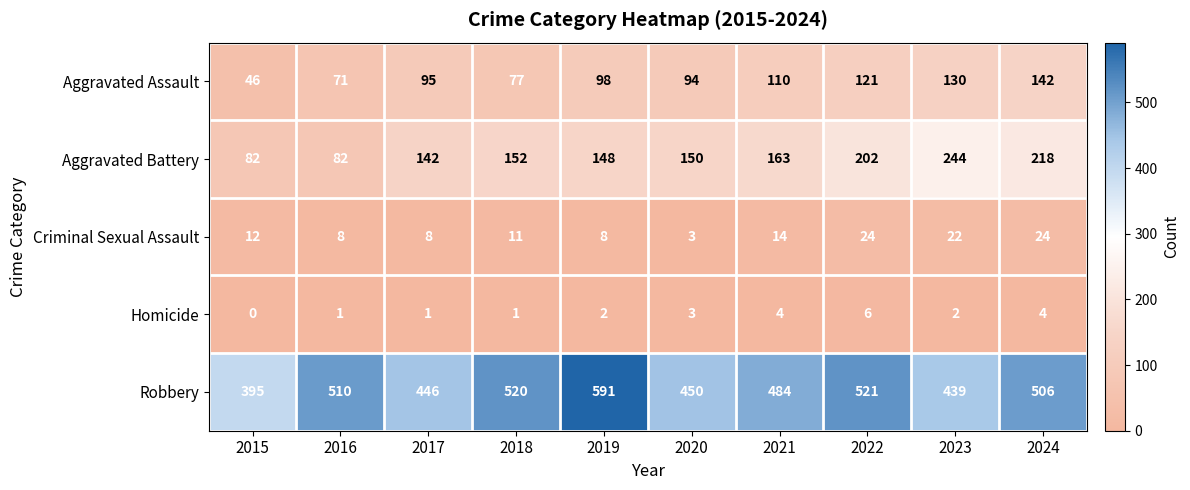

What is the greatest value displayed?

591